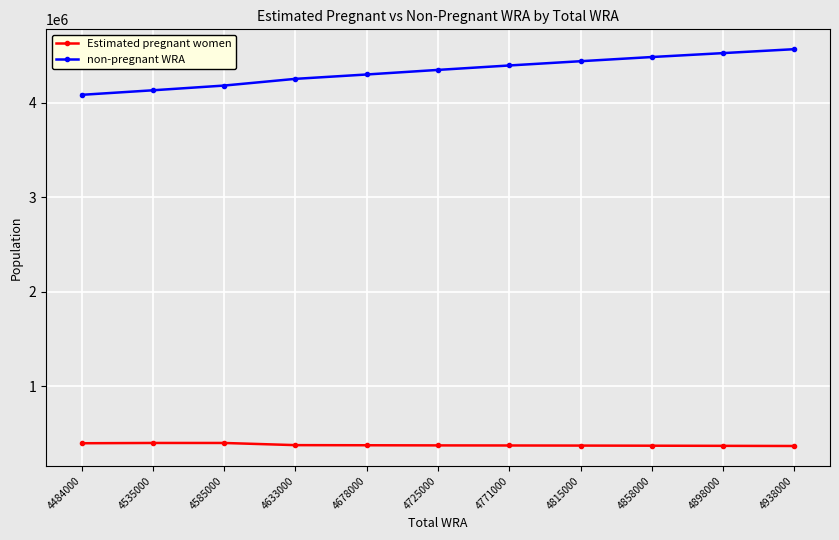

What is the maximum value for non-pregnant WRA?

4568736.4